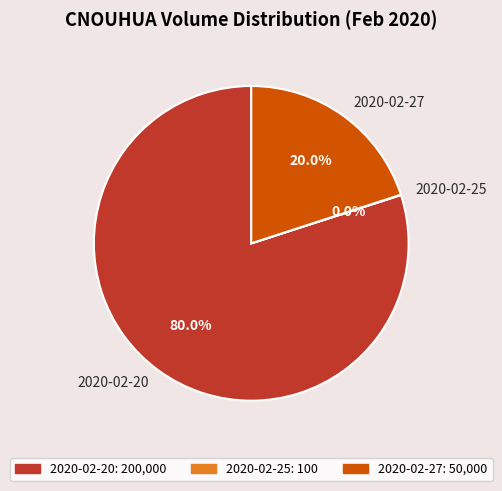

Which slice is the largest?

2020-02-20